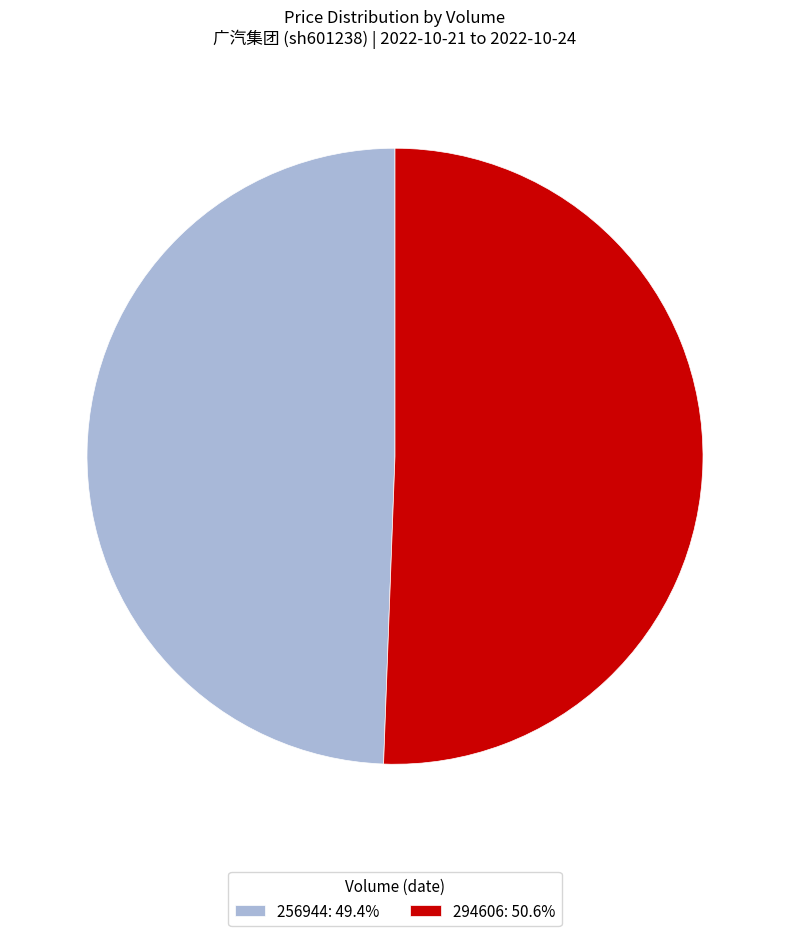

Is the sum of 294606: 50.6% and 256944: 49.4% greater than half?

Yes